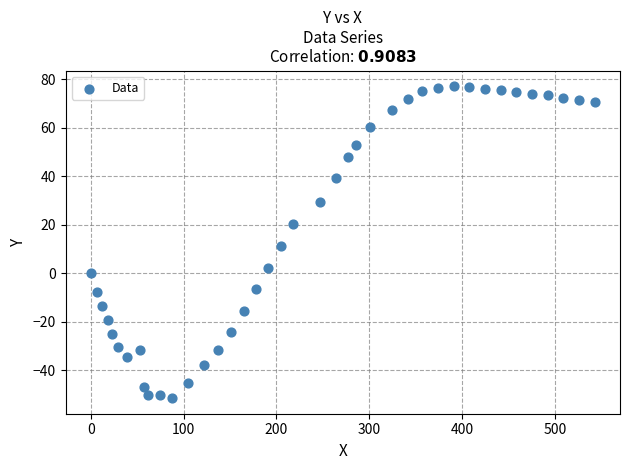

What is the range of X values (max minus min)?

543.1